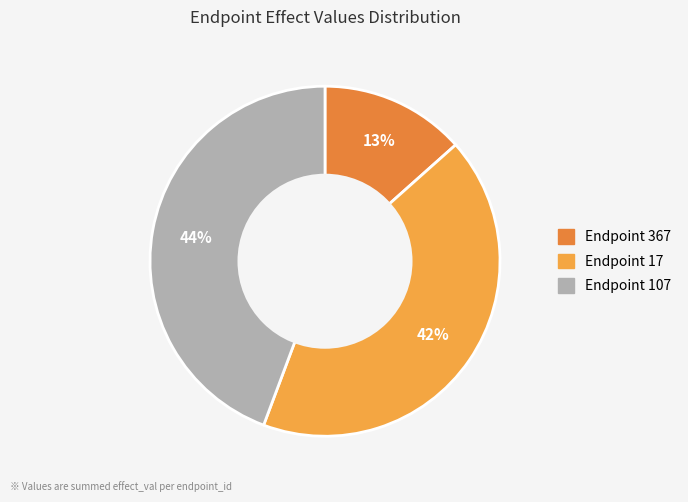

How many slices are in this pie chart?

3